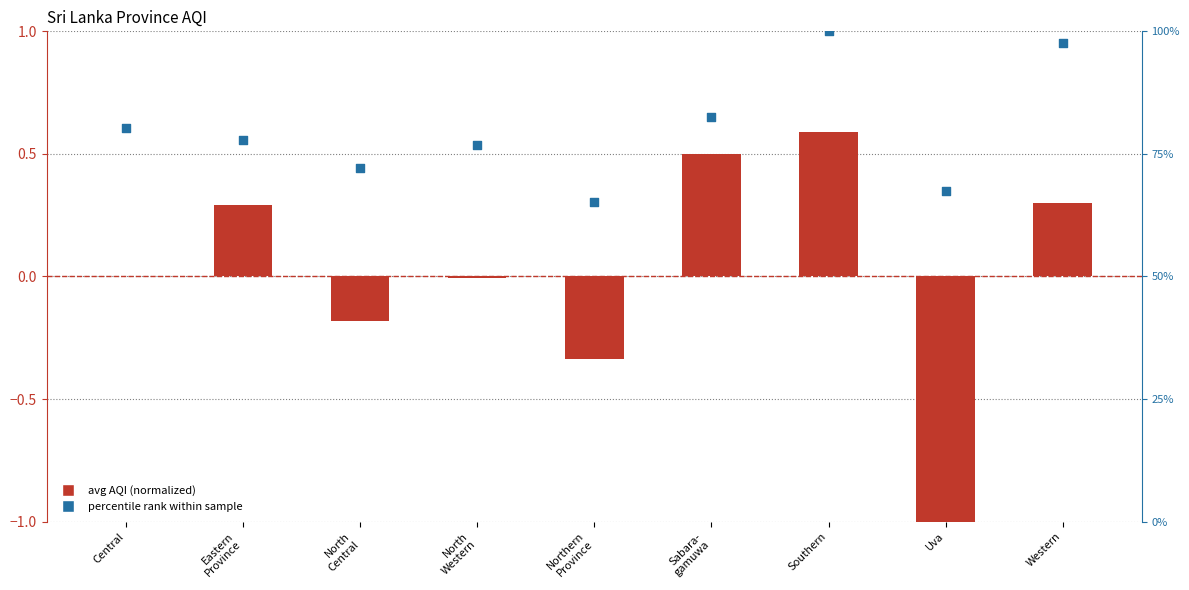

Which series has the largest total across all categories?

percentile rank within sample